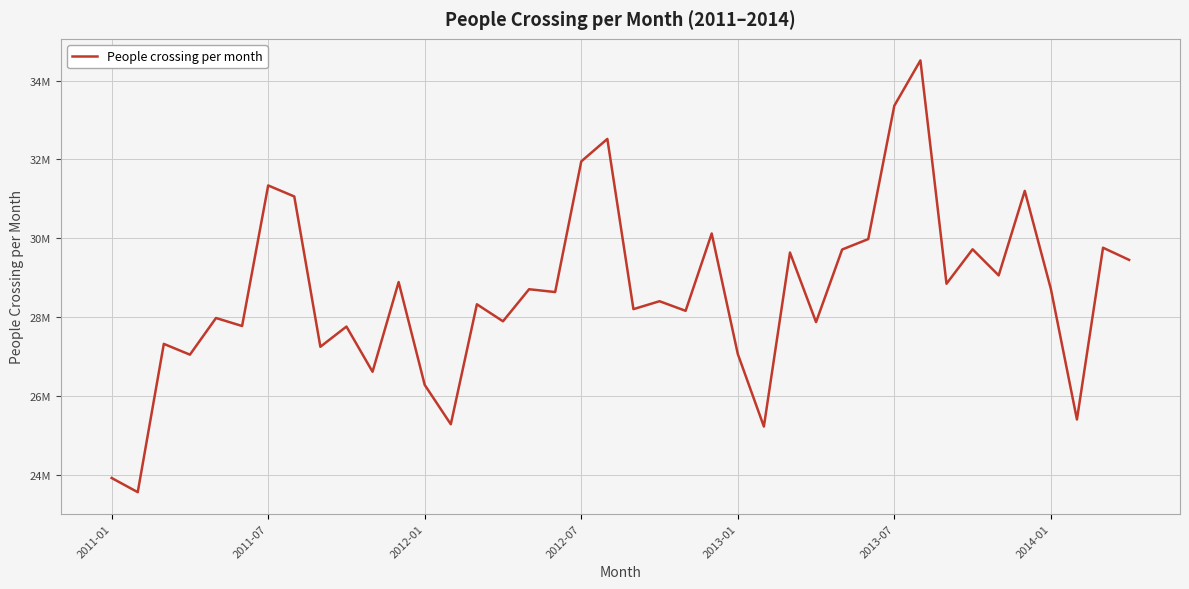

What is the difference between the maximum and second lowest values?

10590815